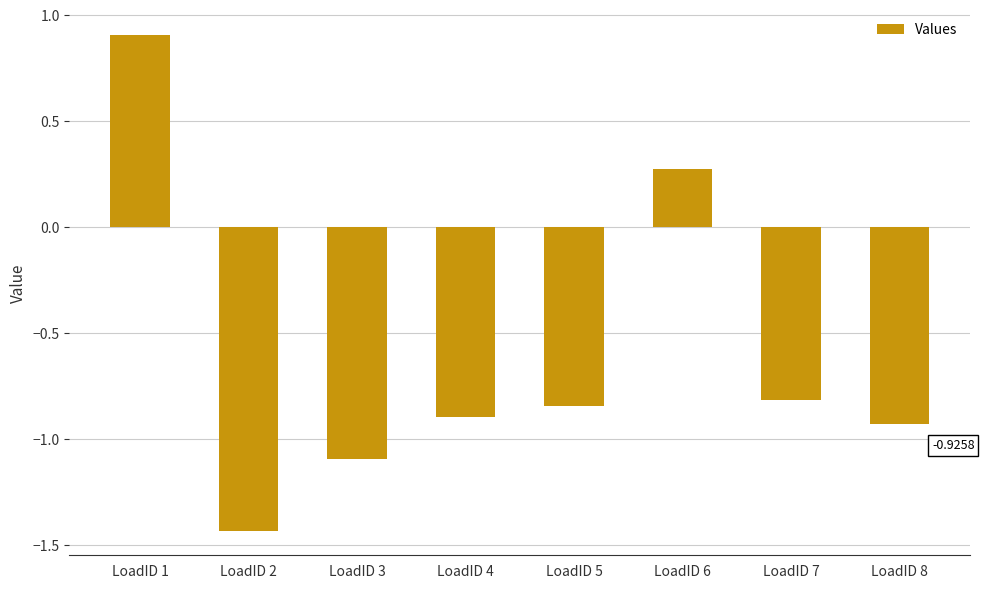

What is the sum of all values?

-4.8